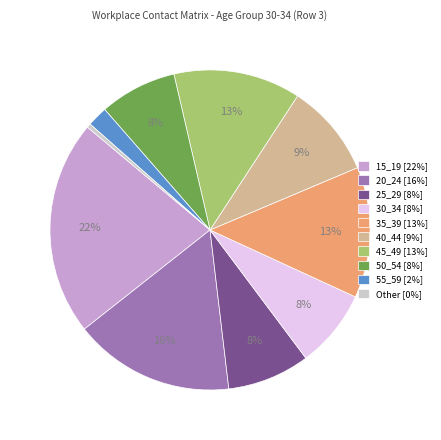

How many segments does this pie chart have?

10